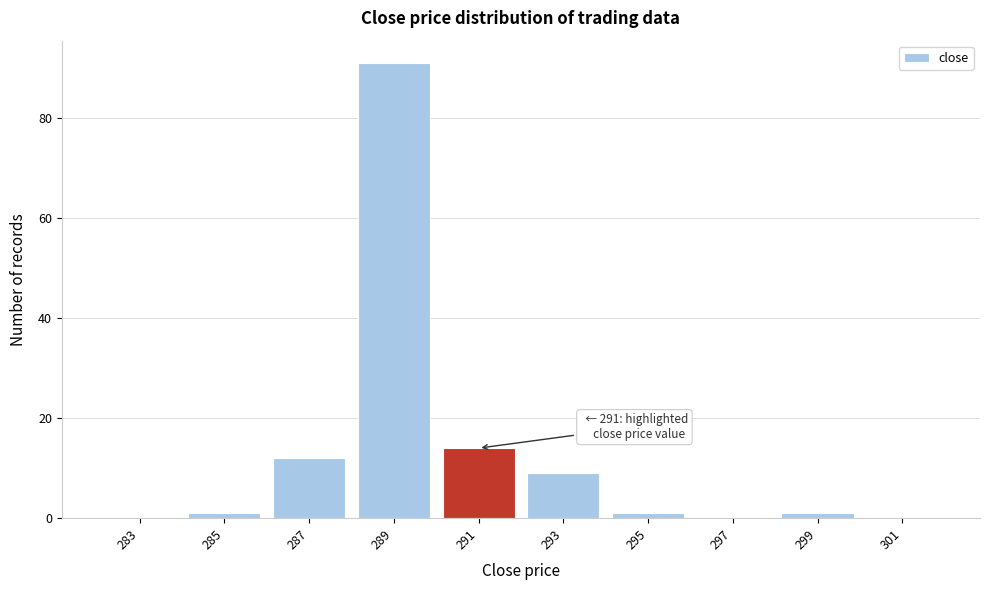

Over which range of the x-axis is the bar tallest?

288 to 290